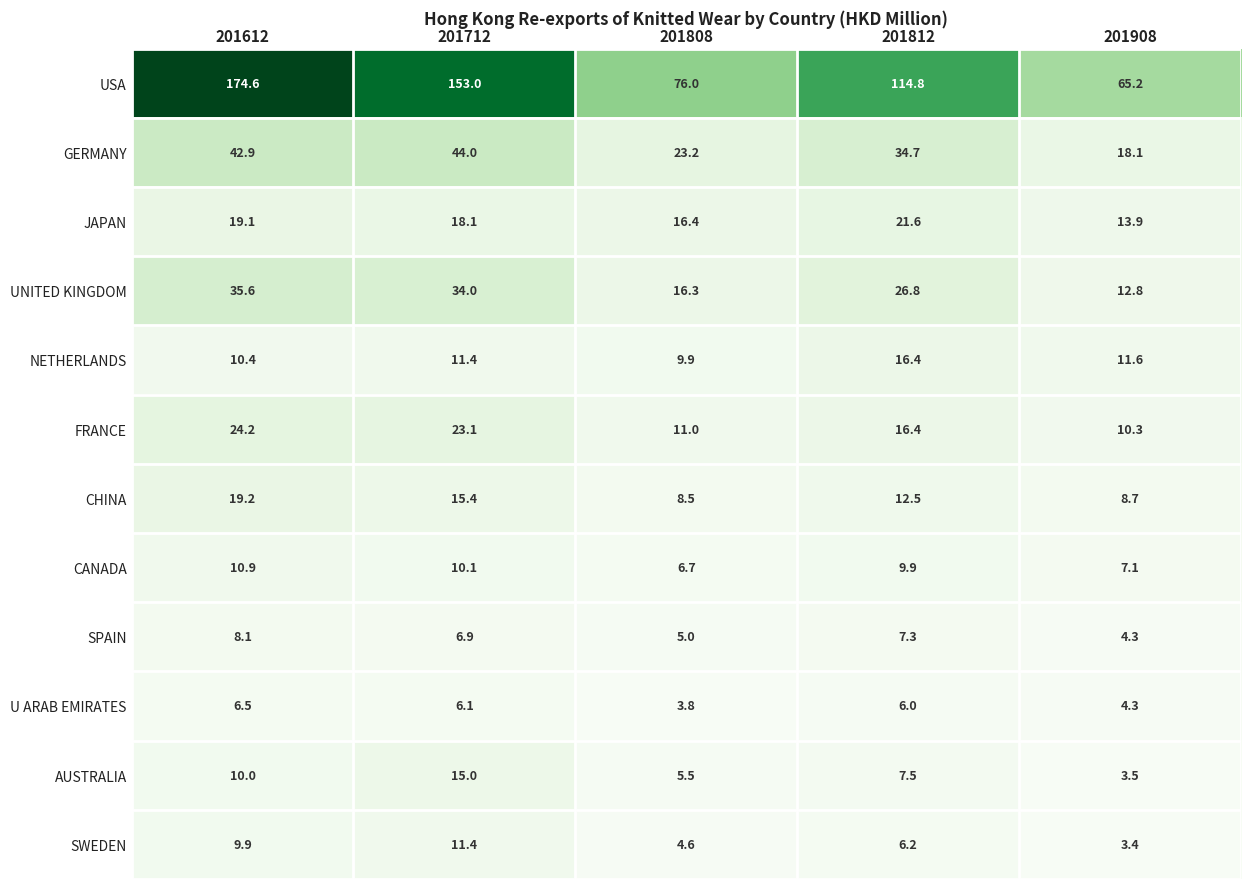

Count the number of categories in the chart.

5